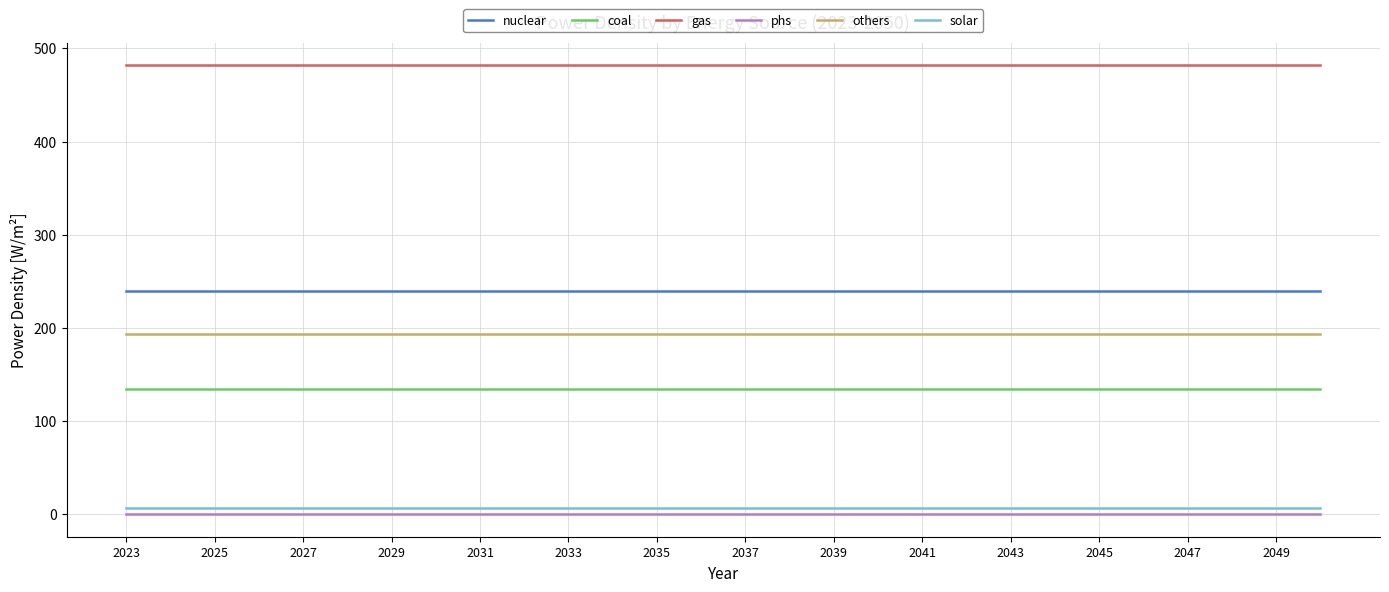

Which series has the largest total across all categories?

gas